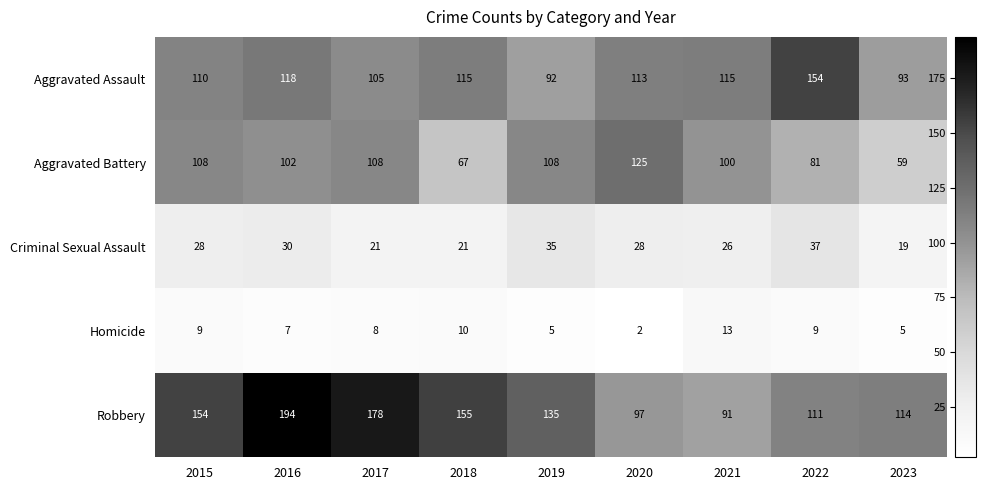

At which category is the sum across all series the highest?

2016